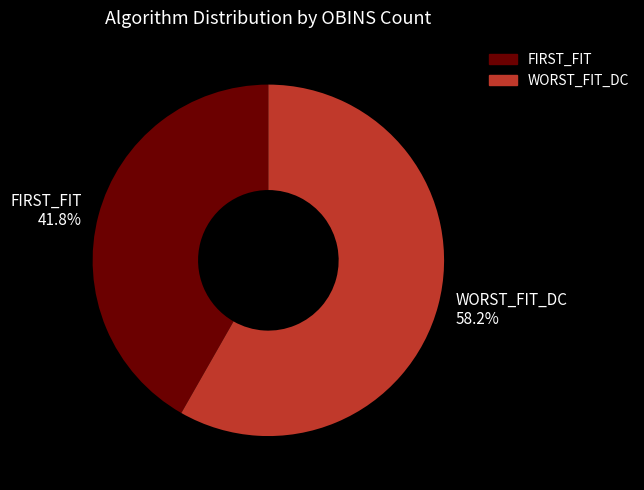

Rank the categories by value from highest to lowest.

WORST_FIT_DC, FIRST_FIT